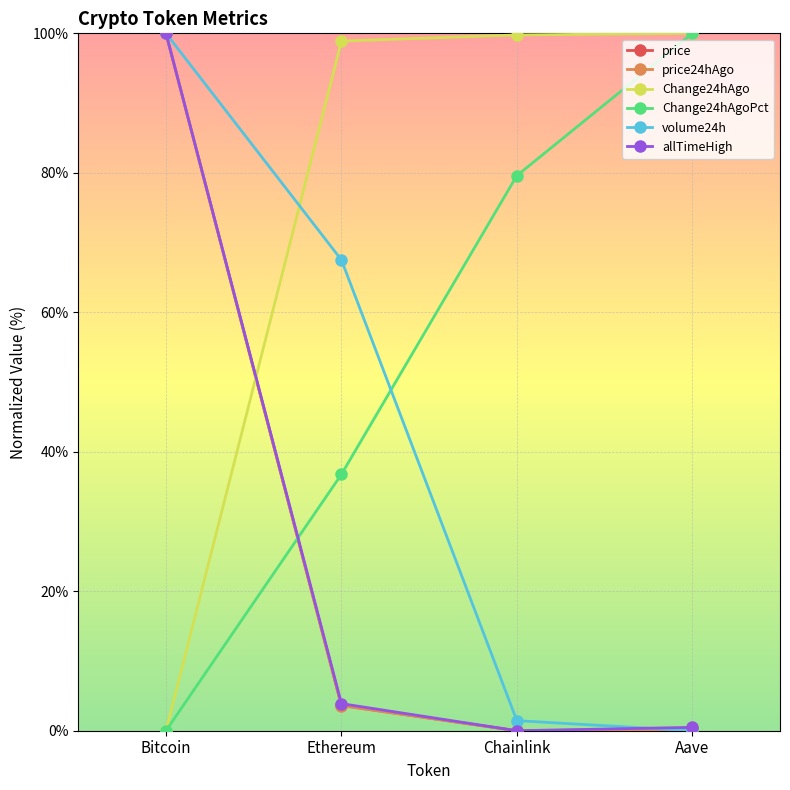

At which category is the sum across all series the highest?

Bitcoin